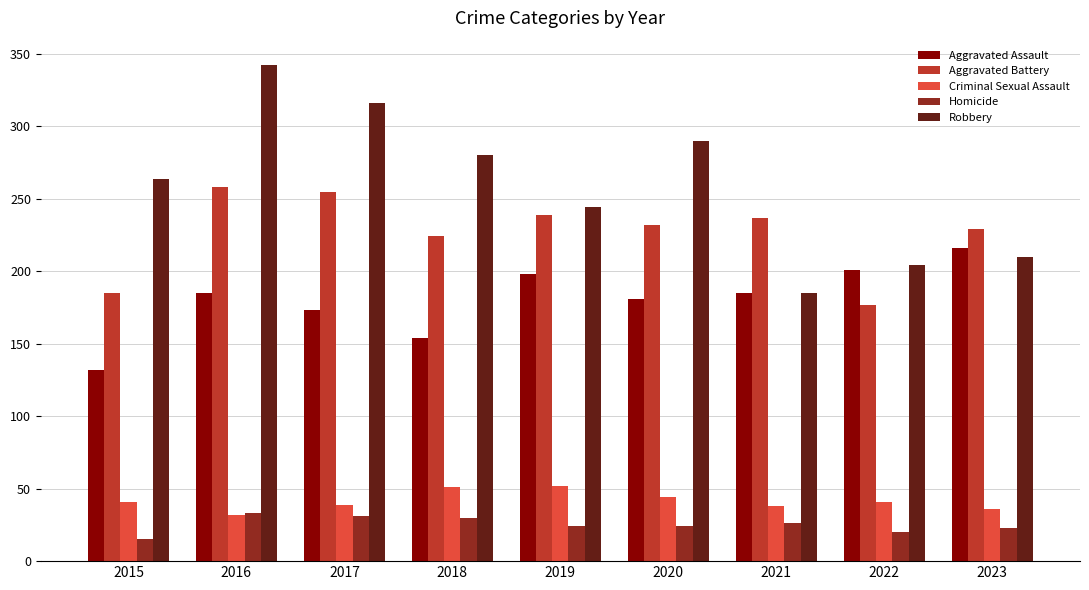

How many categories are shown in the chart?

9